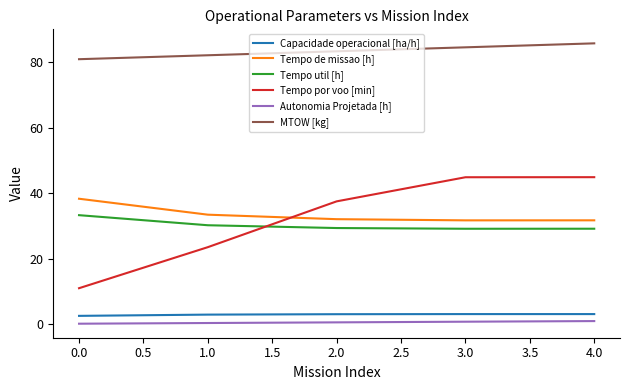

The value of Tempo util [h] at 0.0 is 16.2. True or false?

False